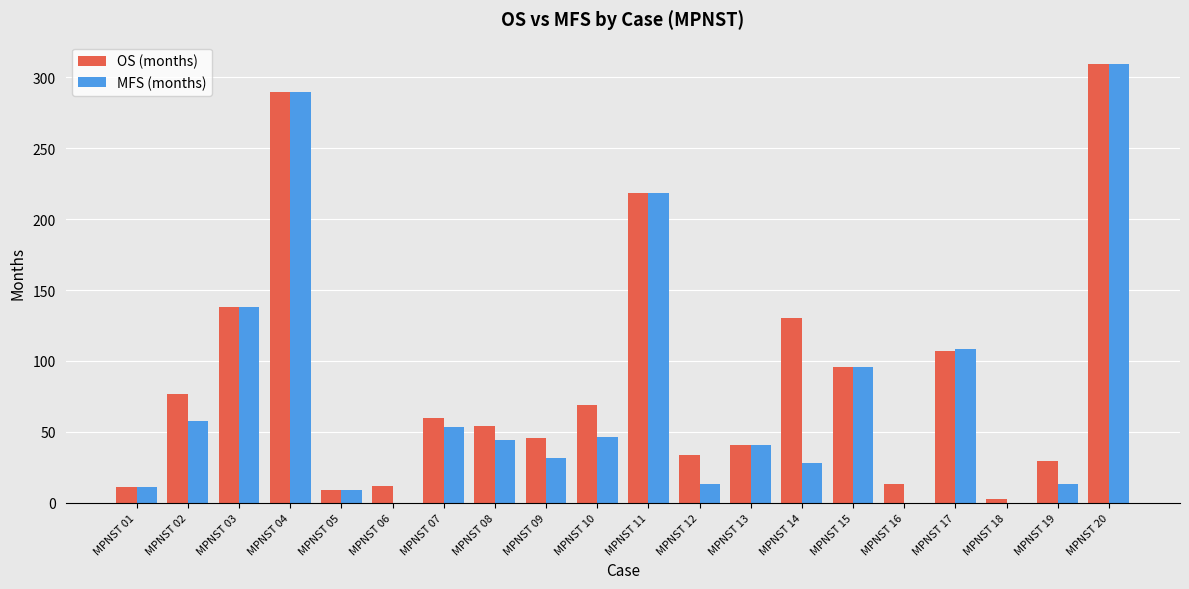

Where is MFS (months) nearest to the value 154?

MPNST 03